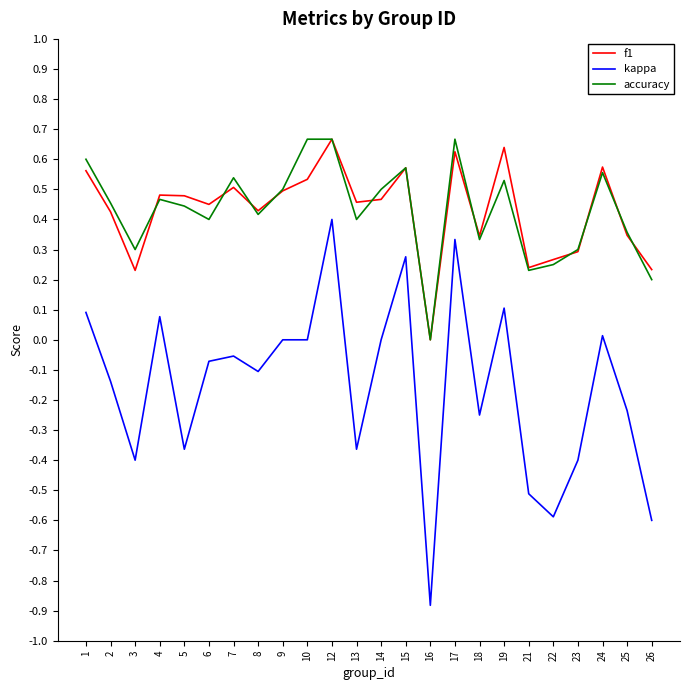

Is the value of f1 at 17 greater than the value of kappa at 9?

Yes